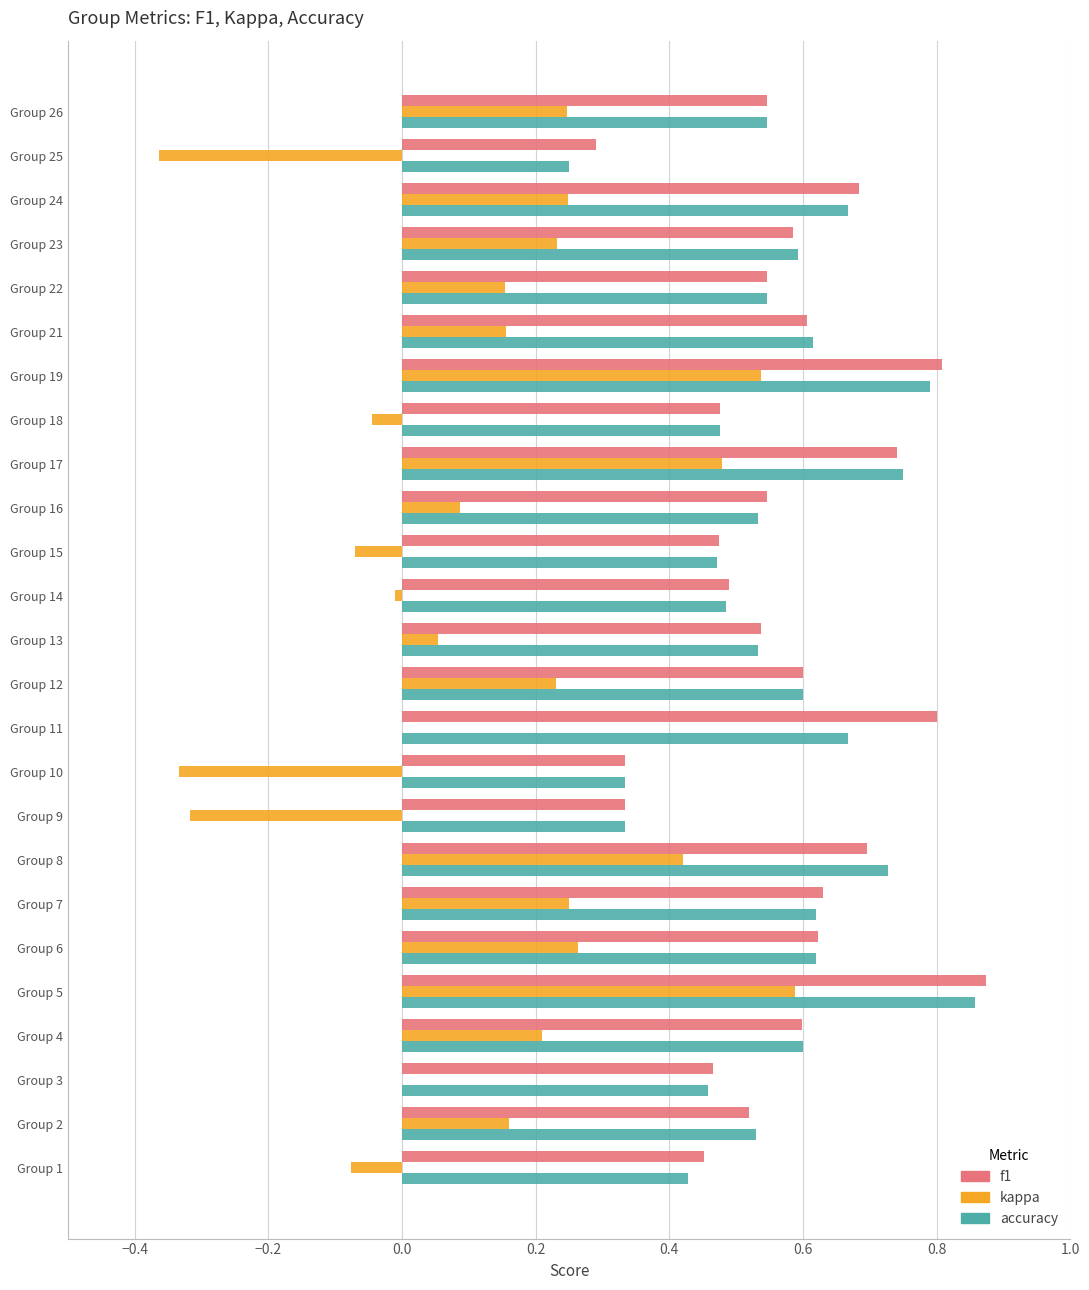

What is the sum of the f1 values at Group 4 and Group 23?

1.2